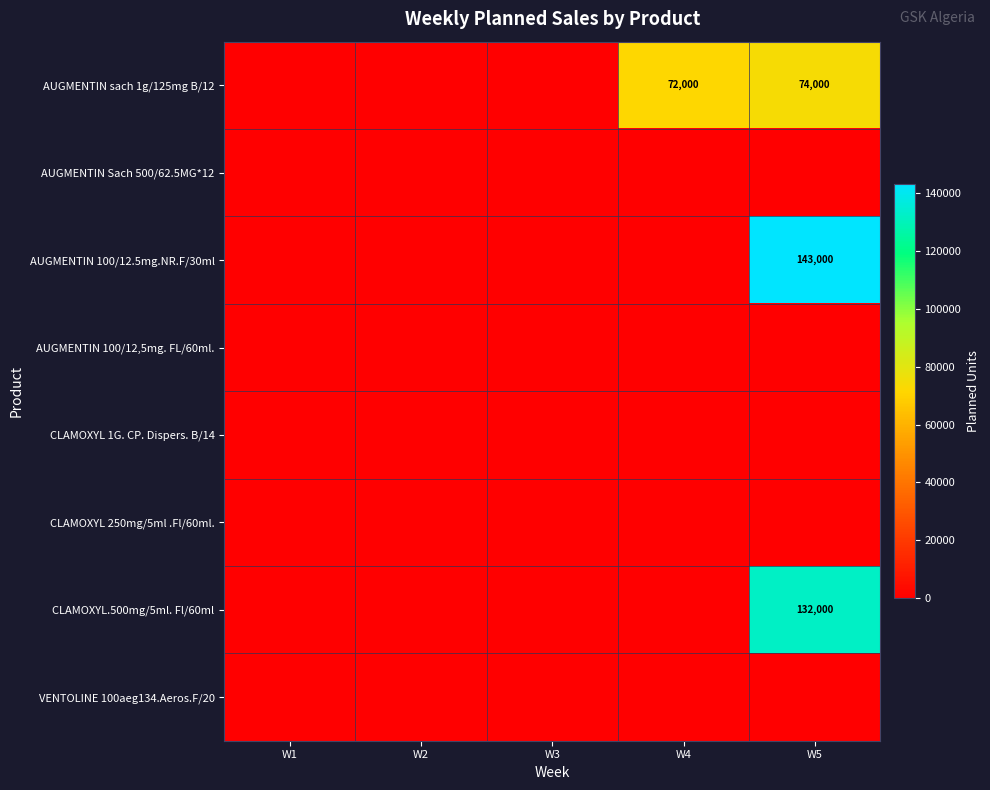

Which series has the largest total across all categories?

AUGMENTIN sach 1g/125mg B/12